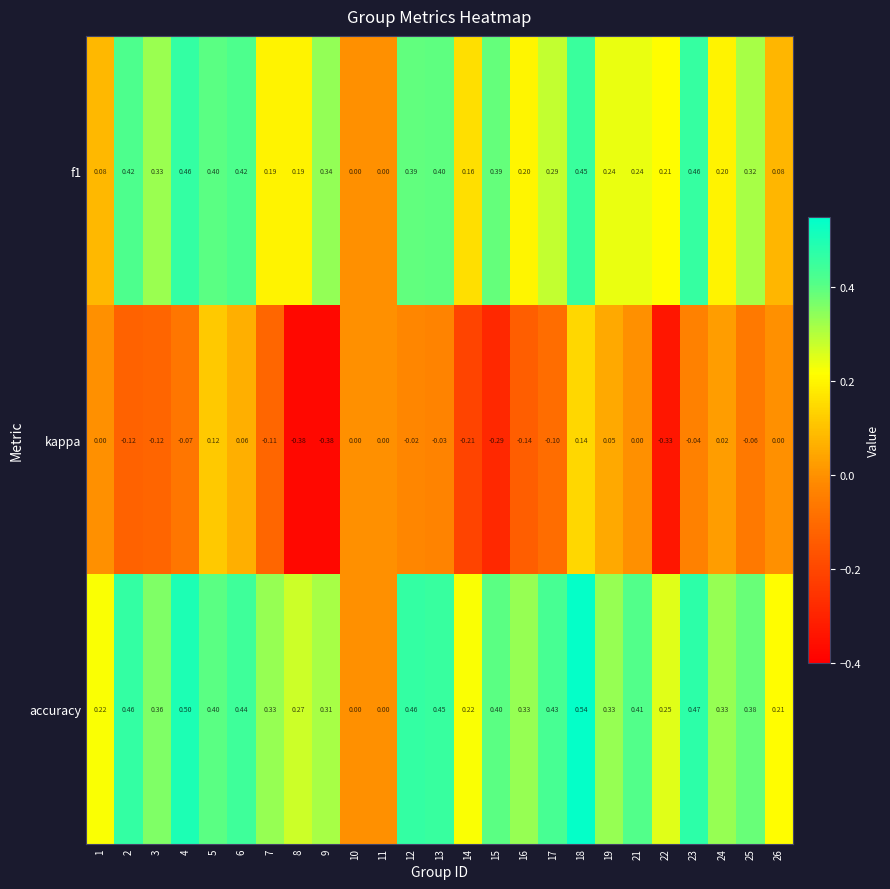

At which label does kappa reach its peak?

18